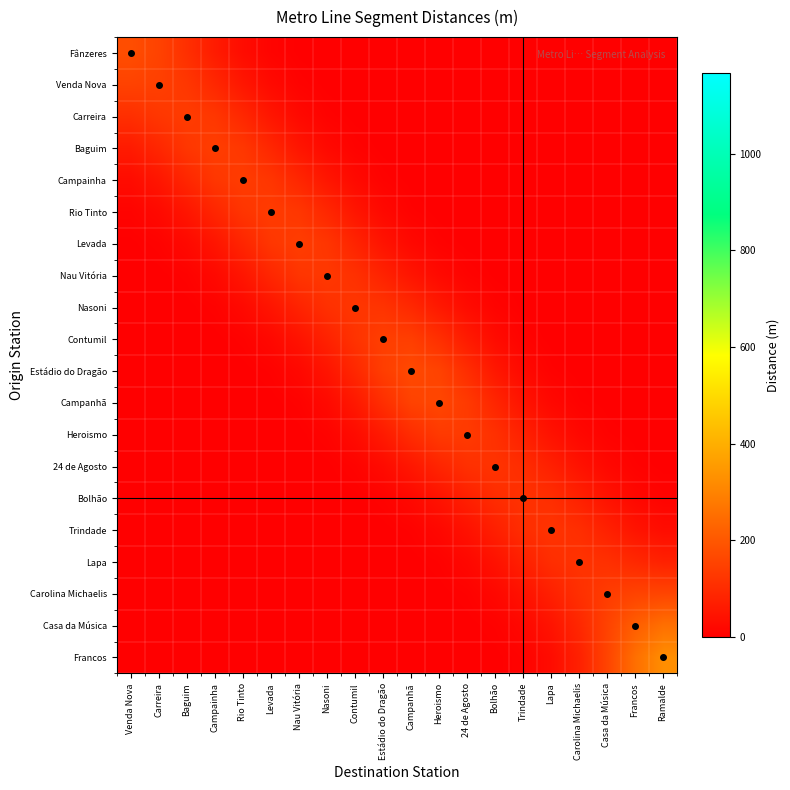

Reading left to right, what are all the values shown in this chart?

Fânzeres: Venda Nova=179.7	Carreira=153.9	Baguim=110.4	Campainha=64.6	Rio Tinto=30.2	Levada=11.1	Nau Vitória=3.2	Nasoni=0.7	Contumil=0.1	Estádio do Dragão=0.0	Campanhã=0.0	Heroismo=0.0	24 de Agosto=0.0	Bolhão=0.0	Trindade=0.0	Lapa=0.0	Carolina Michaelis=0.0	Casa da Música=0.0	Francos=0.0	Ramalde=0.0
Venda Nova: Venda Nova=153.9	Carreira=147.5	Baguim=127.0	Campainha=91.7	Rio Tinto=53.3	Levada=24.6	Nau Vitória=8.9	Nasoni=2.6	Contumil=0.6	Estádio do Dragão=0.1	Campanhã=0.0	Heroismo=0.0	24 de Agosto=0.0	Bolhão=0.0	Trindade=0.0	Lapa=0.0	Carolina Michaelis=0.0	Casa da Música=0.0	Francos=0.0	Ramalde=0.0
Carreira: Venda Nova=110.4	Carreira=127.0	Baguim=138.8	Campainha=126.4	Rio Tinto=91.7	Levada=52.3	Nau Vitória=23.6	Nasoni=8.6	Contumil=2.5	Estádio do Dragão=0.6	Campanhã=0.1	Heroismo=0.0	24 de Agosto=0.0	Bolhão=0.0	Trindade=0.0	Lapa=0.0	Carolina Michaelis=0.0	Casa da Música=0.0	Francos=0.0	Ramalde=0.0
Baguim: Venda Nova=64.6	Carreira=91.7	Baguim=126.4	Campainha=142.7	Rio Tinto=127.2	Levada=89.5	Nau Vitória=50.6	Nasoni=23.4	Contumil=8.8	Estádio do Dragão=2.6	Campanhã=0.6	Heroismo=0.1	24 de Agosto=0.0	Bolhão=0.0	Trindade=0.0	Lapa=0.0	Carolina Michaelis=0.0	Casa da Música=0.0	Francos=0.0	Ramalde=0.0
Campainha: Venda Nova=30.2	Carreira=53.3	Baguim=91.7	Campainha=127.2	Rio Tinto=139.6	Levada=123.2	Nau Vitória=88.7	Nasoni=51.9	Contumil=24.0	Estádio do Dragão=8.6	Campanhã=2.4	Heroismo=0.5	24 de Agosto=0.1	Bolhão=0.0	Trindade=0.0	Lapa=0.0	Carolina Michaelis=0.0	Casa da Música=0.0	Francos=0.0	Ramalde=0.0
Rio Tinto: Venda Nova=11.1	Carreira=24.6	Baguim=52.3	Campainha=89.5	Rio Tinto=123.2	Levada=138.3	Nau Vitória=126.2	Nasoni=90.9	Contumil=50.7	Estádio do Dragão=22.1	Campanhã=7.8	Heroismo=2.3	24 de Agosto=0.6	Bolhão=0.1	Trindade=0.0	Lapa=0.0	Carolina Michaelis=0.0	Casa da Música=0.0	Francos=0.0	Ramalde=0.0
Levada: Venda Nova=3.2	Carreira=8.9	Baguim=23.6	Campainha=50.6	Rio Tinto=88.7	Levada=126.2	Nau Vitória=141.7	Nasoni=123.3	Contumil=83.8	Estádio do Dragão=46.2	Campanhã=21.3	Heroismo=8.3	24 de Agosto=2.7	Bolhão=0.7	Trindade=0.1	Lapa=0.0	Carolina Michaelis=0.0	Casa da Música=0.0	Francos=0.0	Ramalde=0.0
Nau Vitória: Venda Nova=0.7	Carreira=2.6	Baguim=8.6	Campainha=23.4	Rio Tinto=51.9	Levada=90.9	Nau Vitória=123.3	Nasoni=130.7	Contumil=112.3	Estádio do Dragão=80.7	Campanhã=49.0	Heroismo=24.6	24 de Agosto=9.9	Bolhão=3.1	Trindade=0.7	Lapa=0.1	Carolina Michaelis=0.0	Casa da Música=0.0	Francos=0.0	Ramalde=0.0
Nasoni: Venda Nova=0.1	Carreira=0.6	Baguim=2.5	Campainha=8.8	Rio Tinto=24.0	Levada=50.7	Nau Vitória=83.8	Nasoni=112.3	Contumil=125.8	Estádio do Dragão=119.1	Campanhã=93.5	Heroismo=58.8	24 de Agosto=28.7	Bolhão=10.6	Trindade=3.0	Lapa=0.6	Carolina Michaelis=0.1	Casa da Música=0.0	Francos=0.0	Ramalde=0.0
Contumil: Venda Nova=0.0	Carreira=0.1	Baguim=0.6	Campainha=2.6	Rio Tinto=8.6	Levada=22.1	Nau Vitória=46.2	Nasoni=80.7	Contumil=119.1	Estádio do Dragão=145.7	Campanhã=143.1	Heroismo=109.0	24 de Agosto=63.0	Bolhão=27.6	Trindade=9.3	Lapa=2.5	Carolina Michaelis=0.5	Casa da Música=0.1	Francos=0.0	Ramalde=0.0
Estádio do Dragão: Venda Nova=0.0	Carreira=0.0	Baguim=0.1	Campainha=0.6	Rio Tinto=2.4	Levada=7.8	Nau Vitória=21.3	Nasoni=49.0	Contumil=93.5	Estádio do Dragão=143.1	Campanhã=169.9	Heroismo=153.2	24 de Agosto=104.6	Bolhão=55.0	Trindade=22.9	Lapa=7.8	Carolina Michaelis=2.2	Casa da Música=0.5	Francos=0.1	Ramalde=0.0
Campanhã: Venda Nova=0.0	Carreira=0.0	Baguim=0.0	Campainha=0.1	Rio Tinto=0.5	Levada=2.3	Nau Vitória=8.3	Nasoni=24.6	Contumil=58.8	Estádio do Dragão=109.0	Campanhã=153.2	Heroismo=163.1	24 de Agosto=133.9	Bolhão=87.1	Trindade=46.0	Lapa=20.0	Carolina Michaelis=7.2	Casa da Música=2.1	Francos=0.5	Ramalde=0.1
Heroismo: Venda Nova=0.0	Carreira=0.0	Baguim=0.0	Campainha=0.0	Rio Tinto=0.1	Levada=0.6	Nau Vitória=2.7	Nasoni=9.9	Contumil=28.7	Estádio do Dragão=63.0	Campanhã=104.6	Heroismo=133.9	24 de Agosto=135.8	Bolhão=111.9	Trindade=75.9	Lapa=42.5	Carolina Michaelis=19.6	Casa da Música=7.4	Francos=2.2	Ramalde=0.6
24 de Agosto: Venda Nova=0.0	Carreira=0.0	Baguim=0.0	Campainha=0.0	Rio Tinto=0.0	Levada=0.1	Nau Vitória=0.7	Nasoni=3.1	Contumil=10.6	Estádio do Dragão=27.6	Campanhã=55.0	Heroismo=87.1	24 de Agosto=111.9	Bolhão=118.4	Trindade=103.5	Lapa=74.5	Carolina Michaelis=43.6	Casa da Música=20.2	Francos=7.5	Ramalde=2.7
Bolhão: Venda Nova=0.0	Carreira=0.0	Baguim=0.0	Campainha=0.0	Rio Tinto=0.0	Levada=0.0	Nau Vitória=0.1	Nasoni=0.7	Contumil=3.0	Estádio do Dragão=9.3	Campanhã=22.9	Heroismo=46.0	24 de Agosto=75.9	Bolhão=103.5	Trindade=116.2	Lapa=106.0	Carolina Michaelis=76.8	Casa da Música=43.8	Francos=20.5	Ramalde=9.9
Trindade: Venda Nova=0.0	Carreira=0.0	Baguim=0.0	Campainha=0.0	Rio Tinto=0.0	Levada=0.0	Nau Vitória=0.0	Nasoni=0.1	Contumil=0.6	Estádio do Dragão=2.5	Campanhã=7.8	Heroismo=20.0	24 de Agosto=42.5	Bolhão=74.5	Trindade=106.0	Lapa=119.7	Carolina Michaelis=106.5	Casa da Música=76.4	Francos=47.2	Ramalde=30.5
Lapa: Venda Nova=0.0	Carreira=0.0	Baguim=0.0	Campainha=0.0	Rio Tinto=0.0	Levada=0.0	Nau Vitória=0.0	Nasoni=0.0	Contumil=0.1	Estádio do Dragão=0.5	Campanhã=2.2	Heroismo=7.2	24 de Agosto=19.6	Bolhão=43.6	Trindade=76.8	Lapa=106.5	Carolina Michaelis=118.8	Casa da Música=111.1	Francos=92.6	Ramalde=77.6
Carolina Michaelis: Venda Nova=0.0	Carreira=0.0	Baguim=0.0	Campainha=0.0	Rio Tinto=0.0	Levada=0.0	Nau Vitória=0.0	Nasoni=0.0	Contumil=0.0	Estádio do Dragão=0.1	Campanhã=0.5	Heroismo=2.1	24 de Agosto=7.4	Bolhão=20.2	Trindade=43.8	Lapa=76.4	Carolina Michaelis=111.1	Casa da Música=139.3	Francos=154.6	Ramalde=158.6
Casa da Música: Venda Nova=0.0	Carreira=0.0	Baguim=0.0	Campainha=0.0	Rio Tinto=0.0	Levada=0.0	Nau Vitória=0.0	Nasoni=0.0	Contumil=0.0	Estádio do Dragão=0.0	Campanhã=0.1	Heroismo=0.5	24 de Agosto=2.2	Bolhão=7.5	Trindade=20.5	Lapa=47.2	Carolina Michaelis=92.6	Casa da Música=154.6	Francos=217.0	Ramalde=256.4
Francos: Venda Nova=0.0	Carreira=0.0	Baguim=0.0	Campainha=0.0	Rio Tinto=0.0	Levada=0.0	Nau Vitória=0.0	Nasoni=0.0	Contumil=0.0	Estádio do Dragão=0.0	Campanhã=0.0	Heroismo=0.1	24 de Agosto=0.6	Bolhão=2.7	Trindade=9.9	Lapa=30.5	Carolina Michaelis=77.6	Casa da Música=158.6	Francos=256.4	Ramalde=326.1